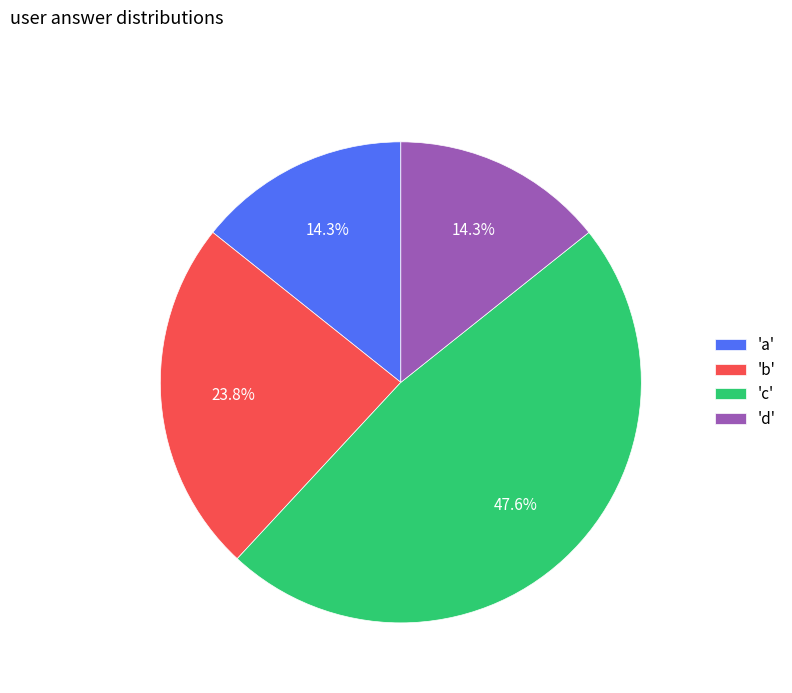

Does any single category account for the majority?

No